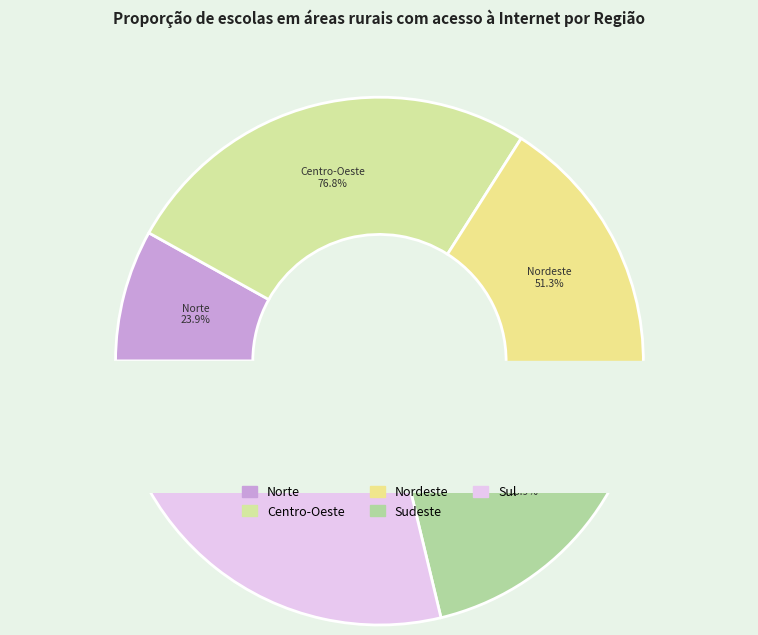

Rank the categories by value from lowest to highest.

Norte, Nordeste, Sudeste, Centro-Oeste, Sul